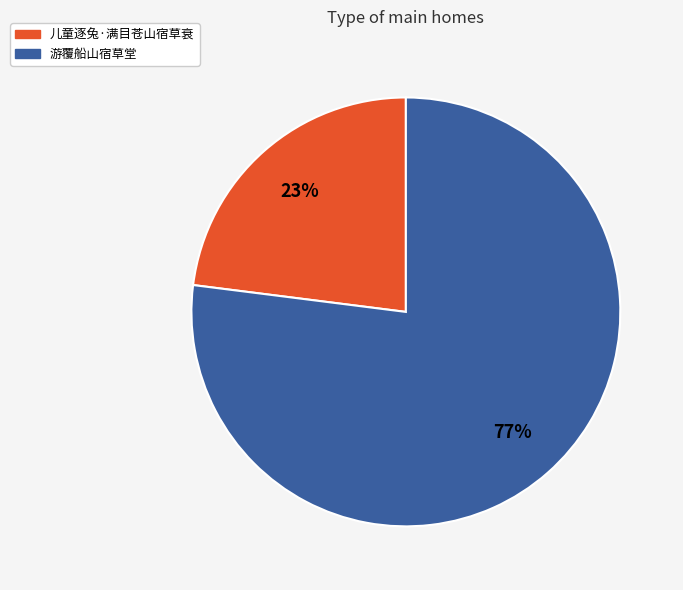

What percentage is the 游覆船山宿草堂 slice, to the nearest percent?

77%